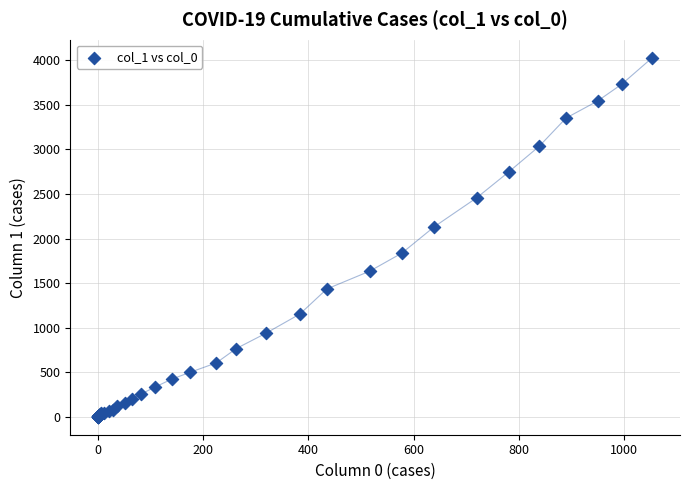

What Y value in the scatter plot is closest to 2015?

2131